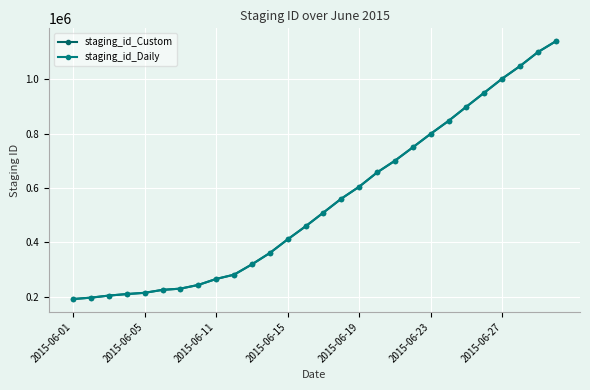

Which series has the largest total across all categories?

staging_id_Custom